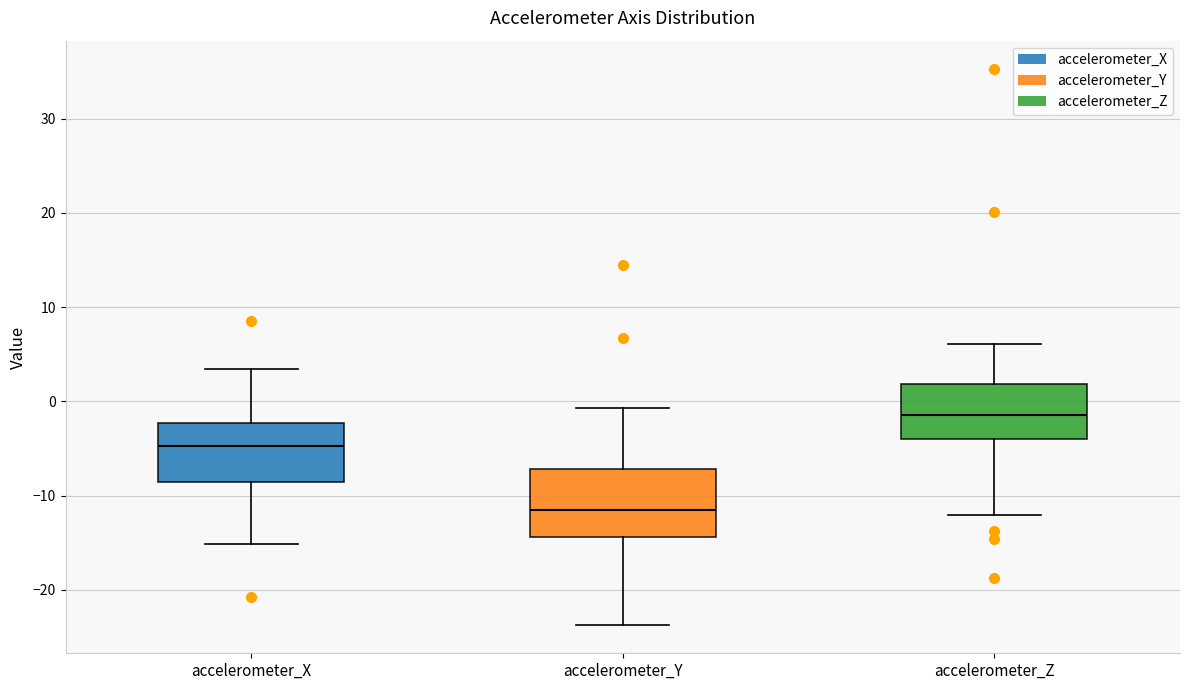

Where is the upper edge of the box for accelerometer_X on the y-axis? The values are not printed on the chart, so give them approximately, as read against the axis.

-2